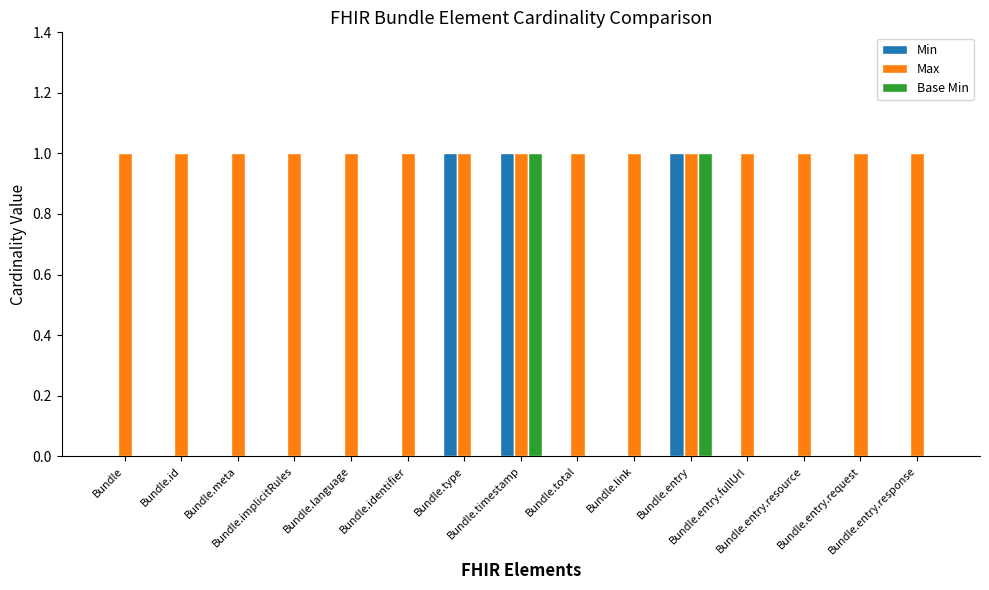

What is the total value across all series at Bundle.entry.fullUrl?

1